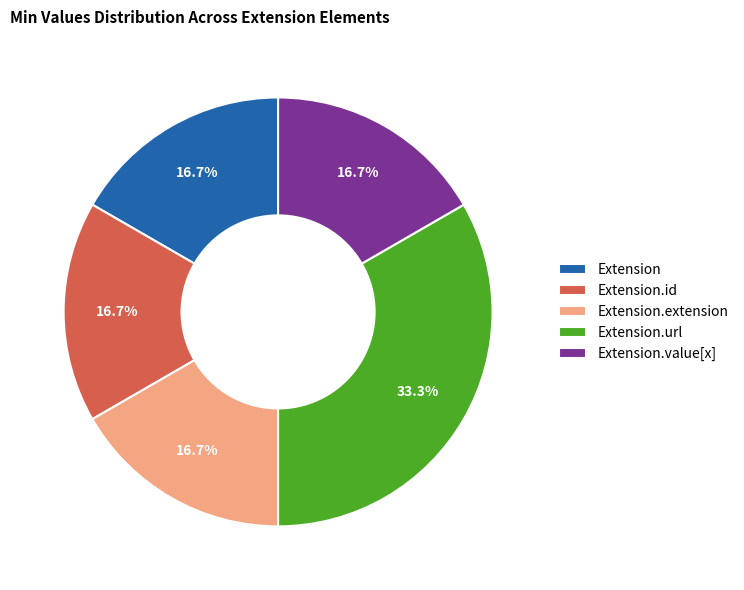

True or false: Extension.id accounts for 58% of the total.

False